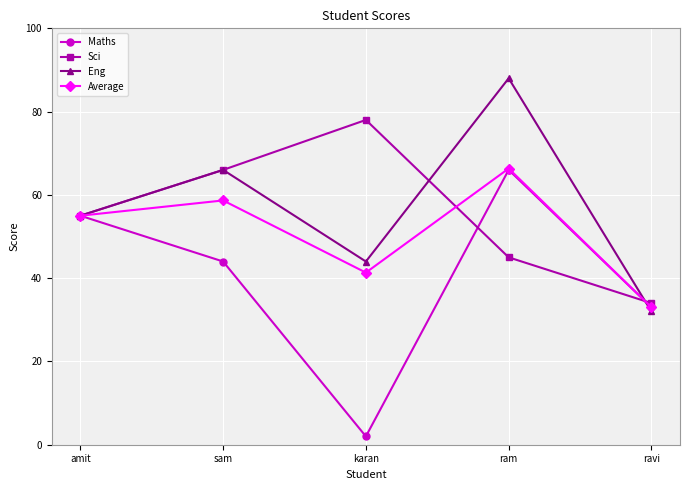

True or false: Average has more than 2 points higher than both neighbors.

False